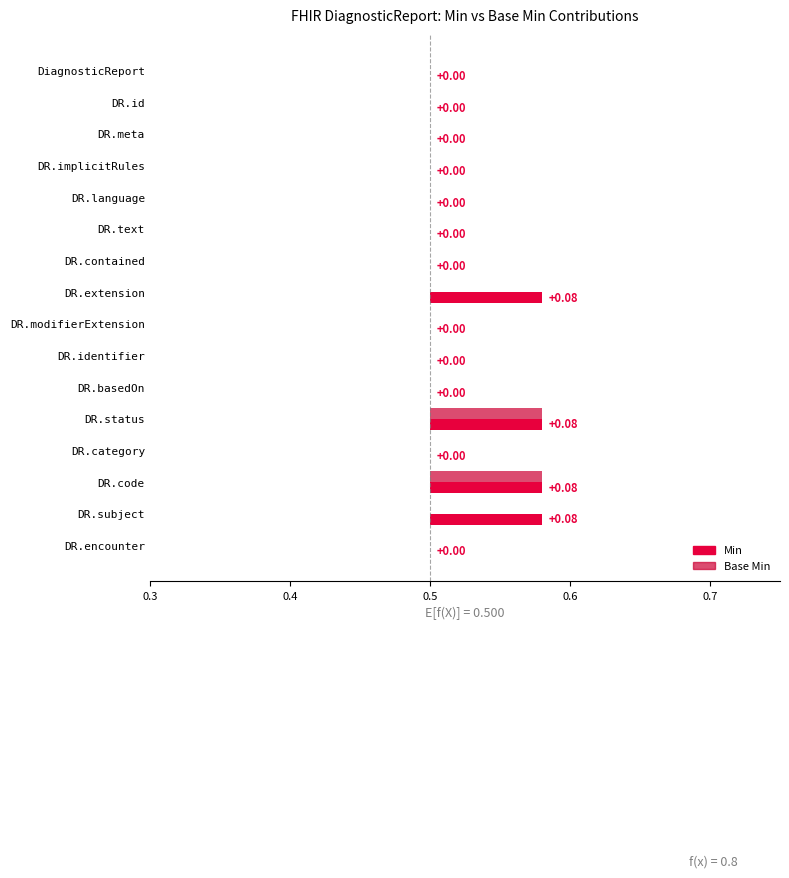

How many bars are there in total?

32